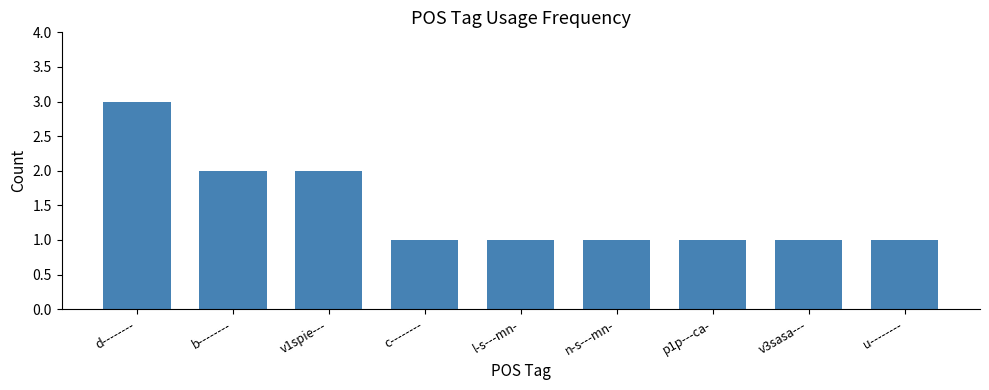

What is the ratio of the value at u-------- to the value at c--------?

1.0